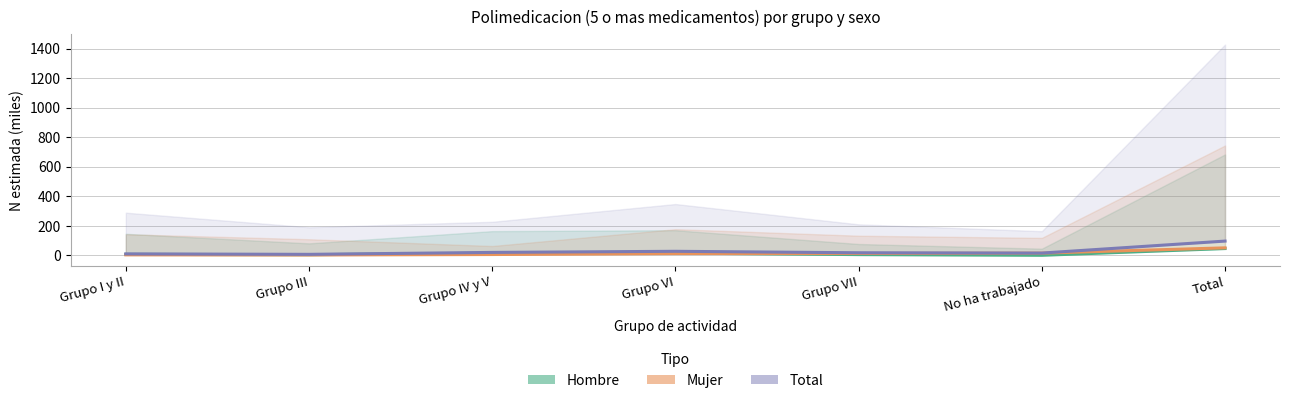

The Total Si N series shows 6.7 at Grupo III. True or false?

True